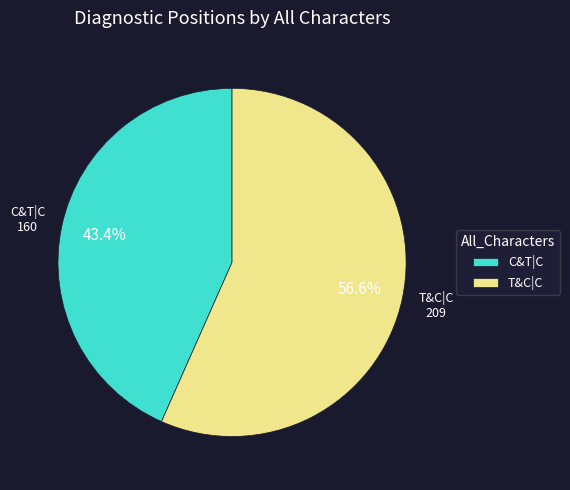

How many slices are in this pie chart?

2